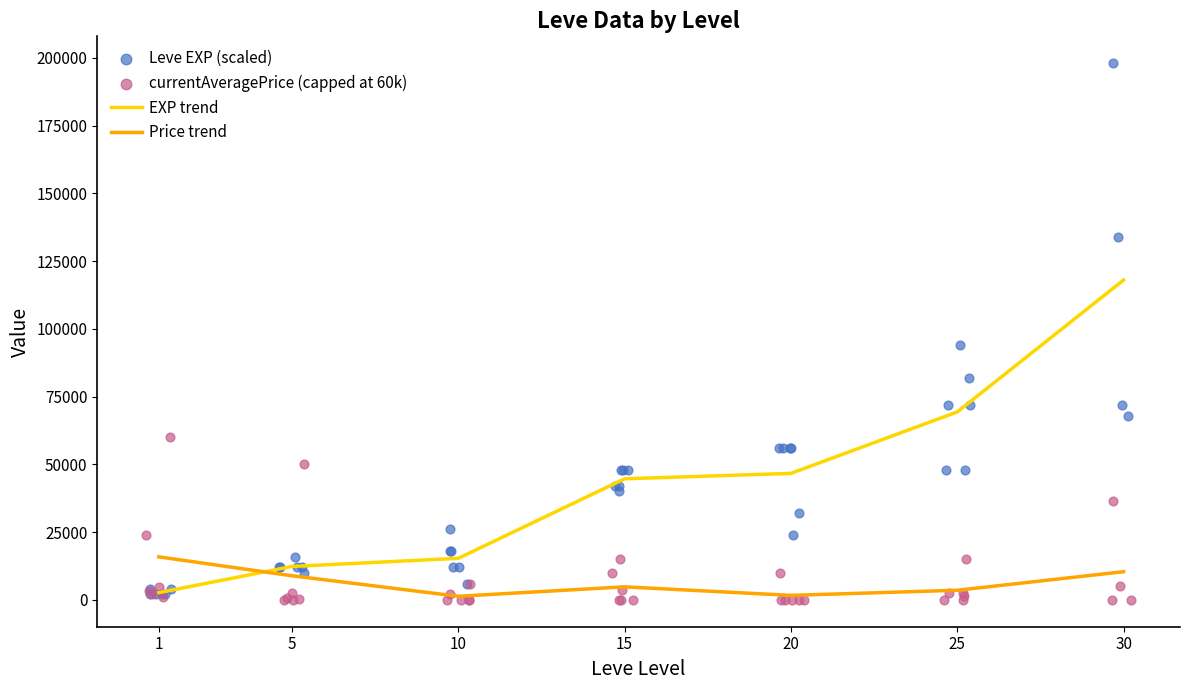

The value of Price trend at 5 is 8896.8. True or false?

True